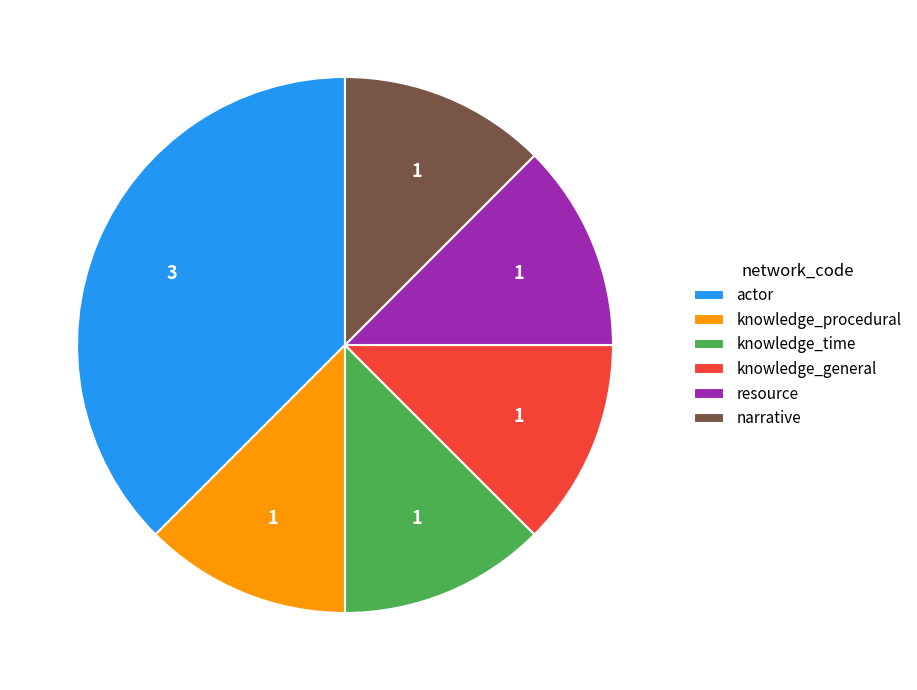

How many segments does this pie chart have?

6